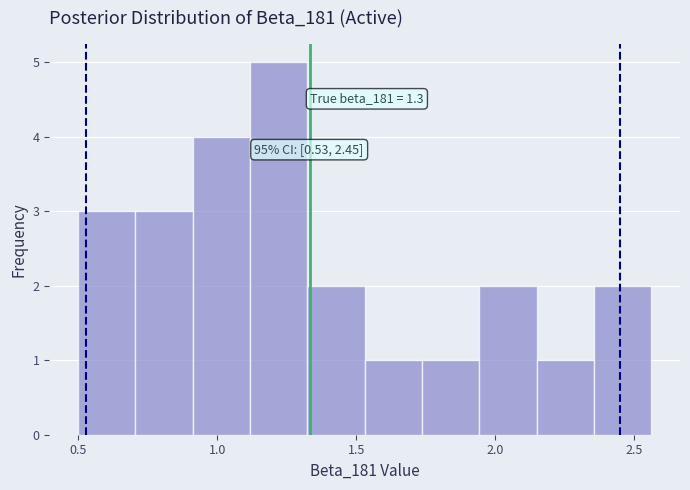

Over which range of the x-axis is the bar tallest?

1.10 to 1.30